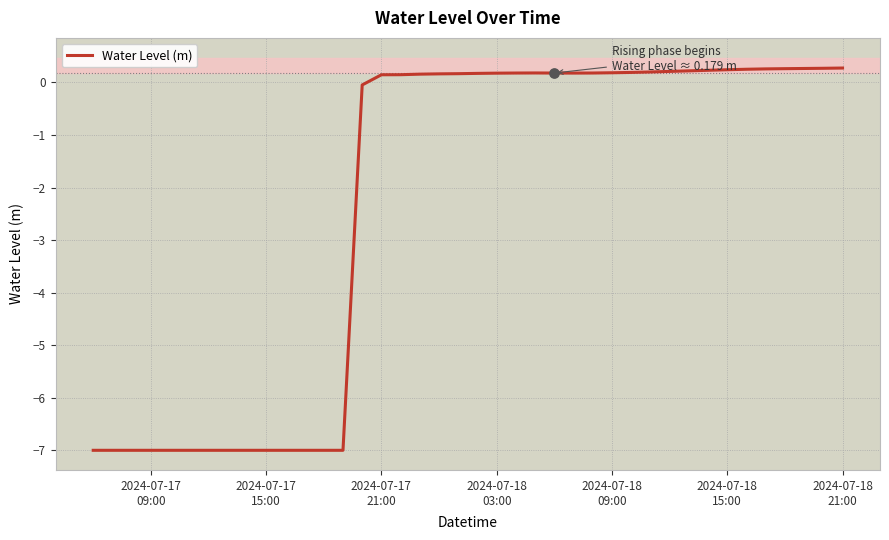

What is the greatest value displayed?

0.3